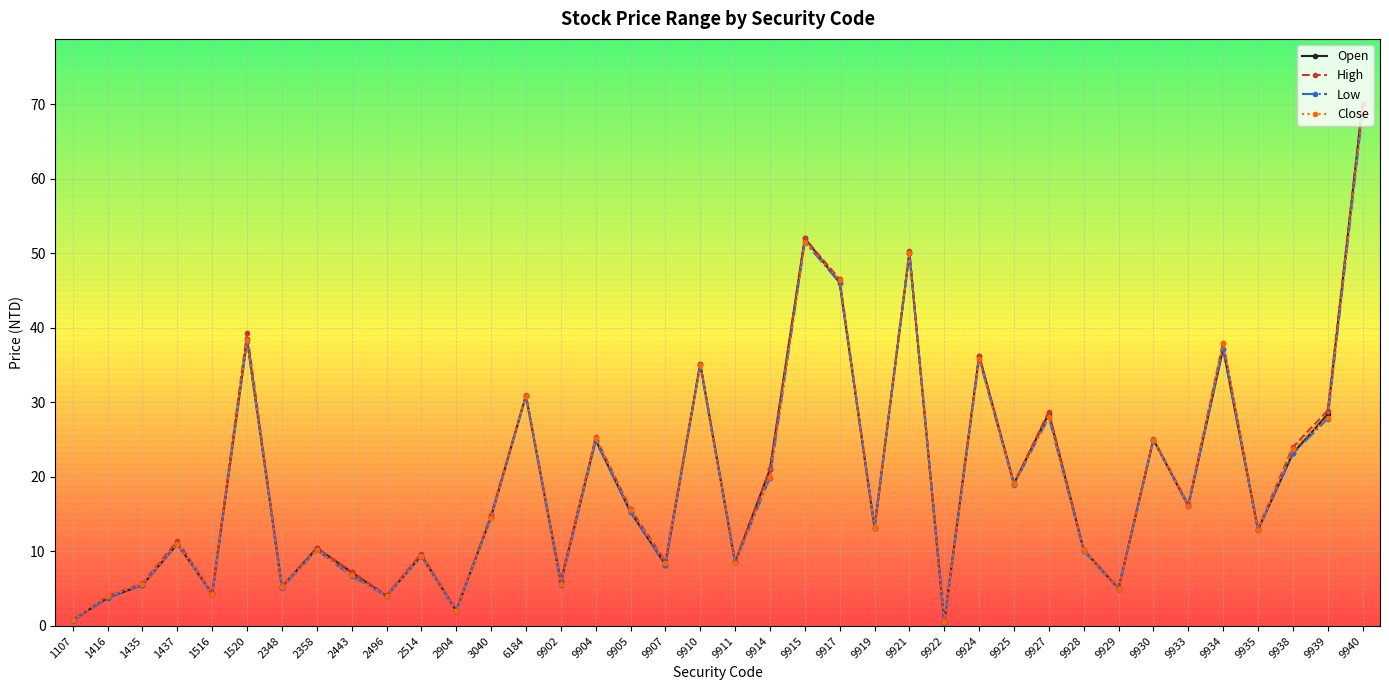

The Close series shows 4.9 at 9929. True or false?

True